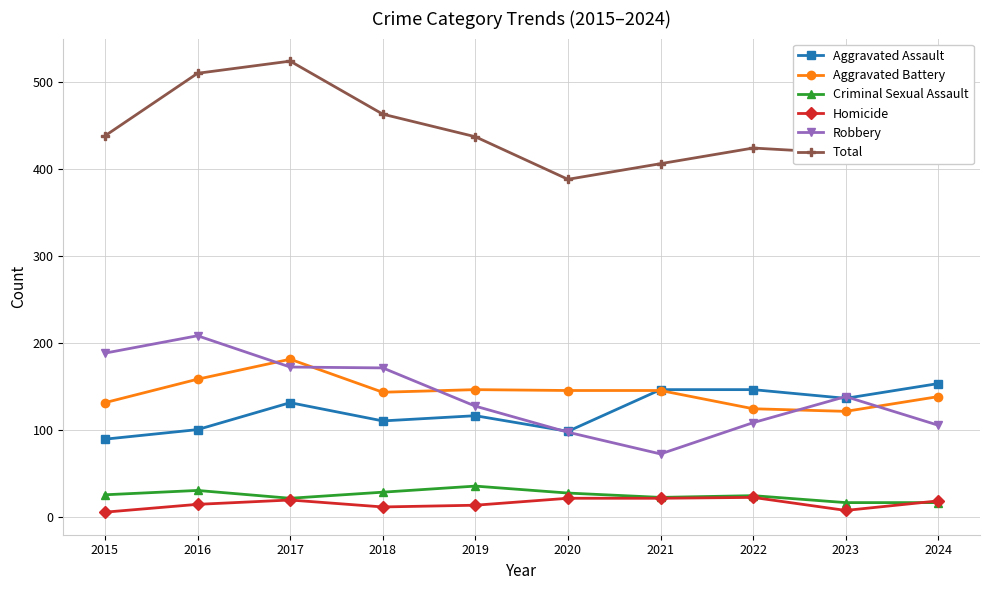

What is the total value across all series at 2019?

874